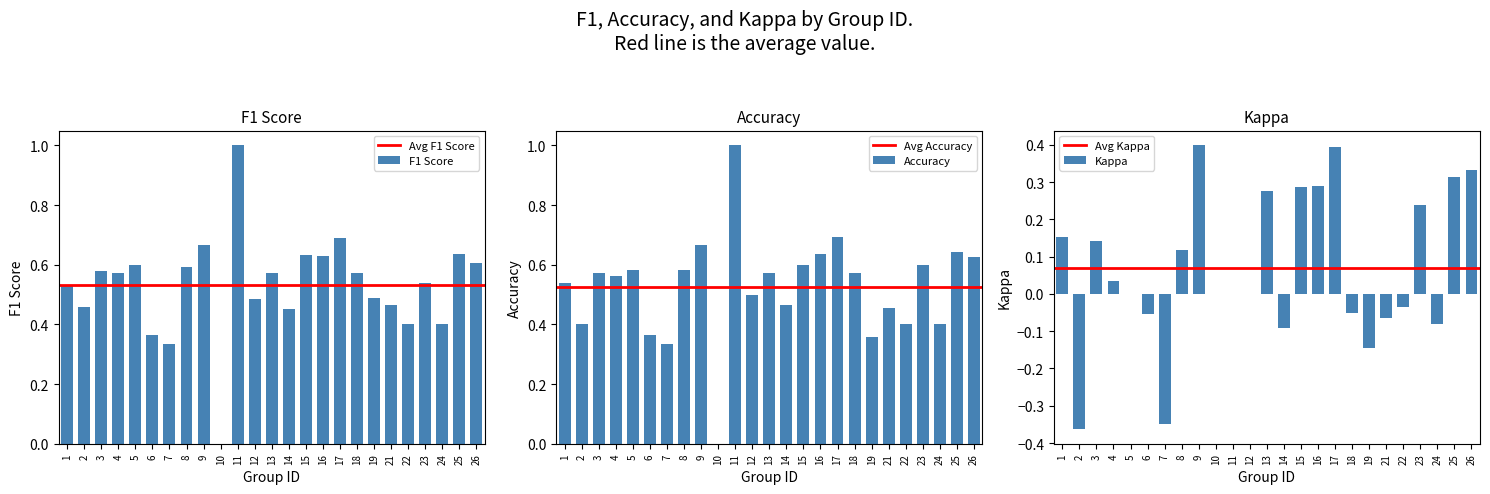

What is the value of the accuracy bar at the 11th from the left?

1.0